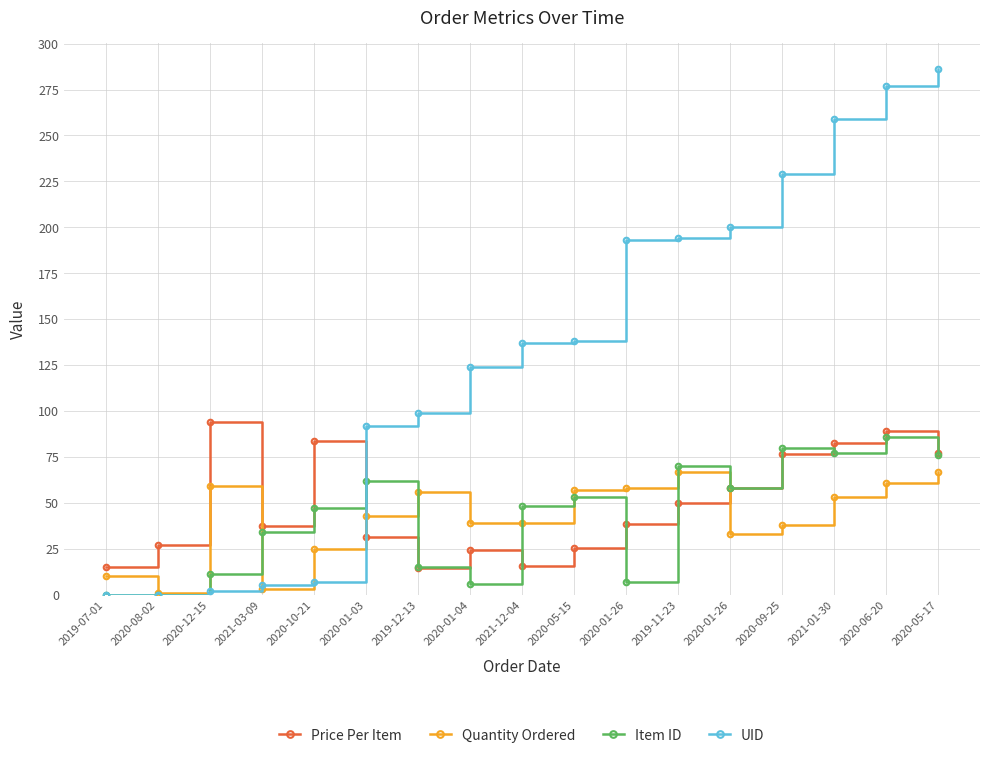

In Item ID, how many points are higher than both neighbors (excluding endpoints)?

5